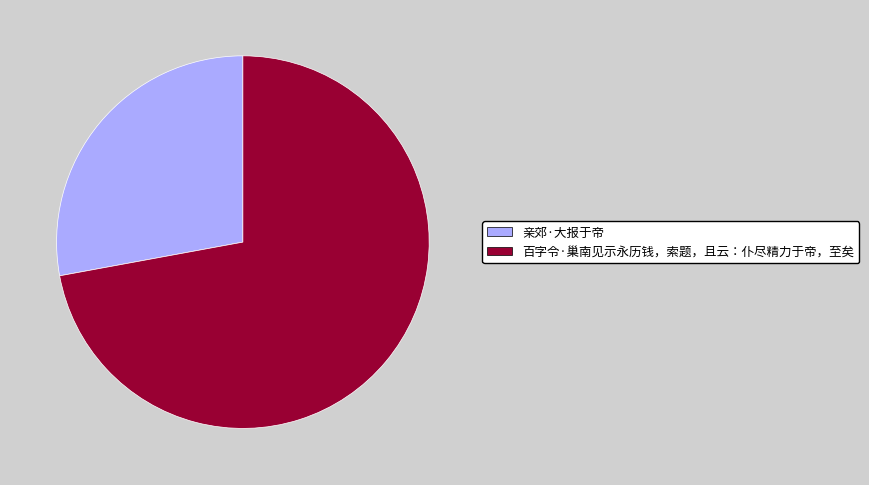

Which category has the biggest portion of the pie?

百字令·巢南见示永历钱，索题，且云：仆尽精力于帝，至矣